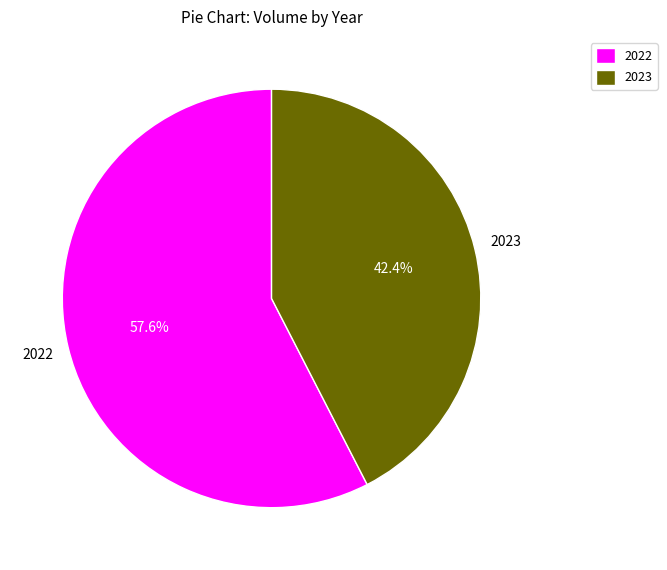

How much of the chart is everything except 2023?

57.6%